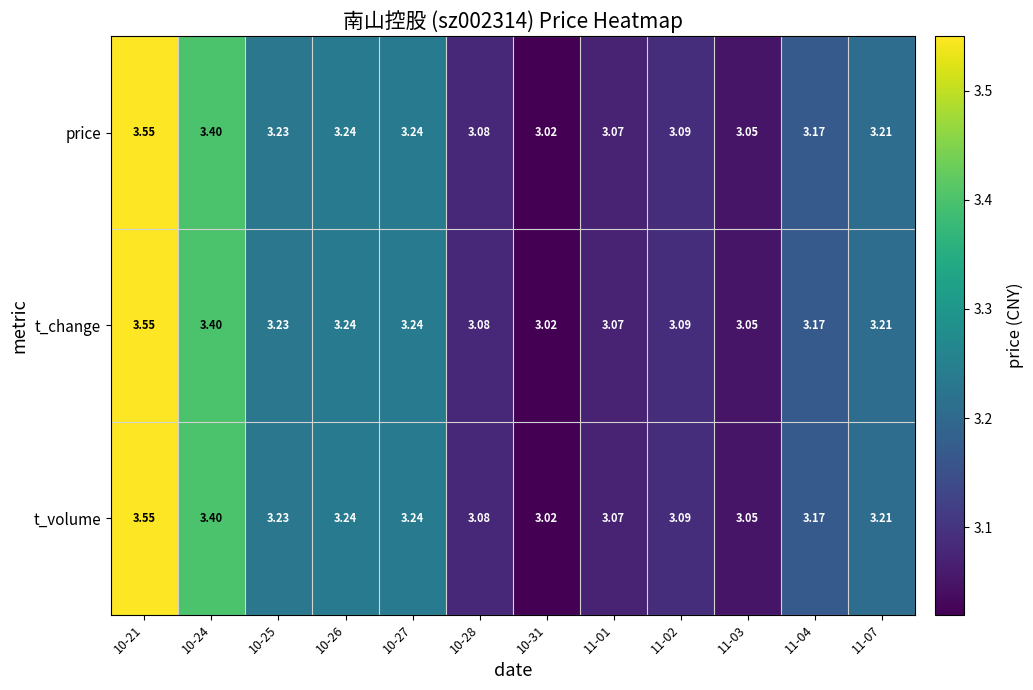

Is the value of t_change at 11-01 greater than the value of t_volume at 10-27?

No